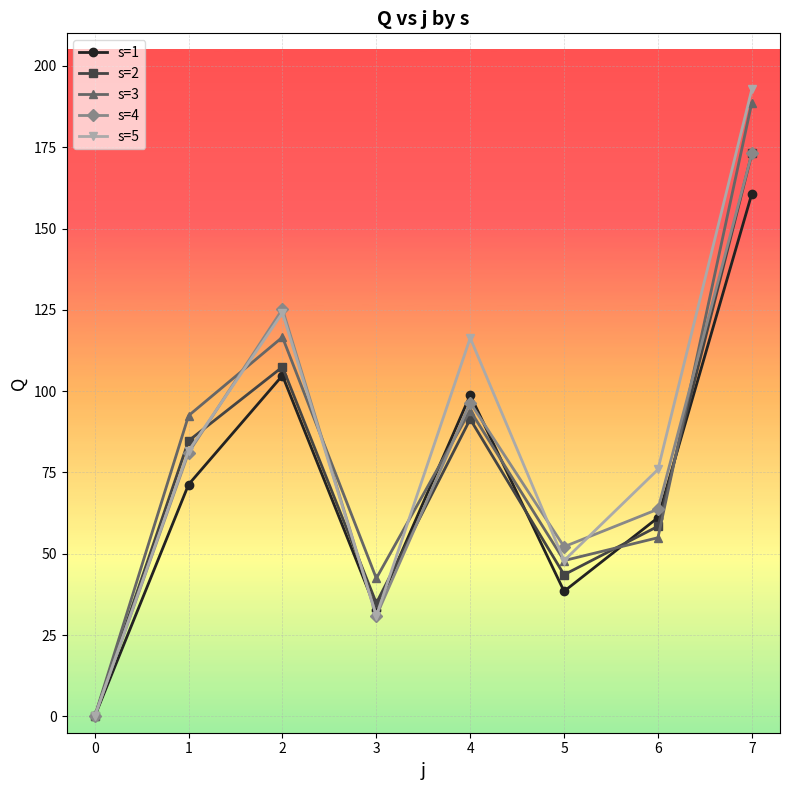

How many values in s=4 are above zero?

7